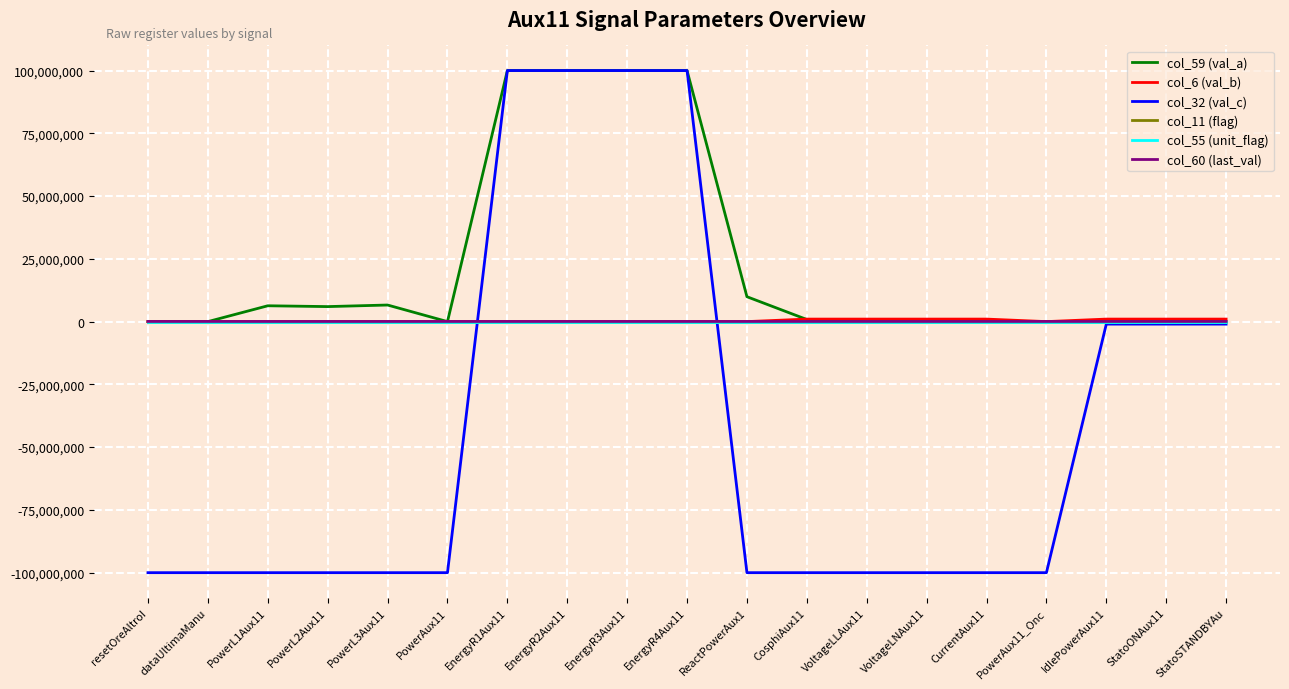

The value of col_59 (val_a) at PowerL3Aux11 is 6605582.0. True or false?

True